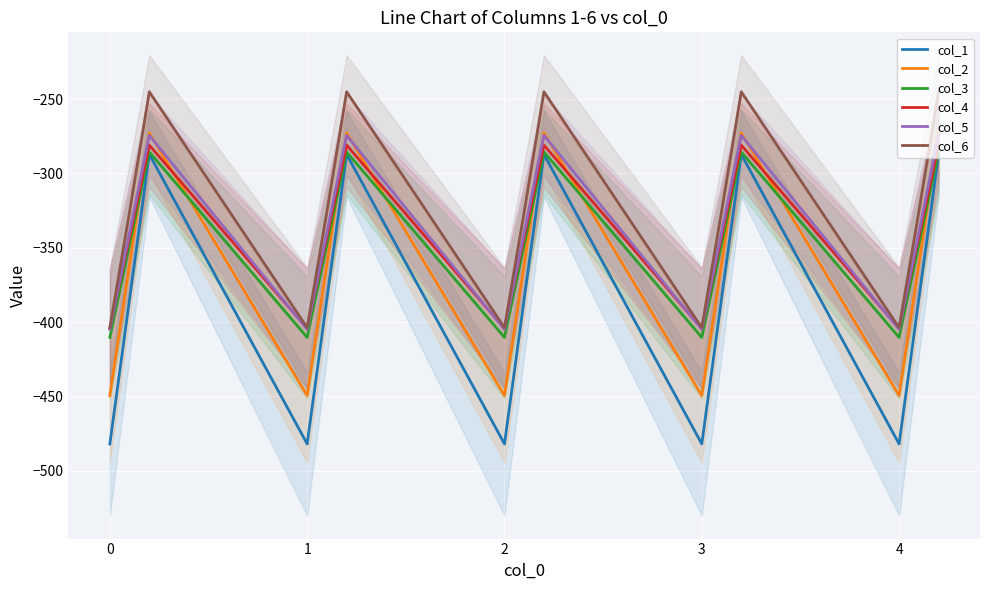

At how many categories does at least one series exceed -338?

10